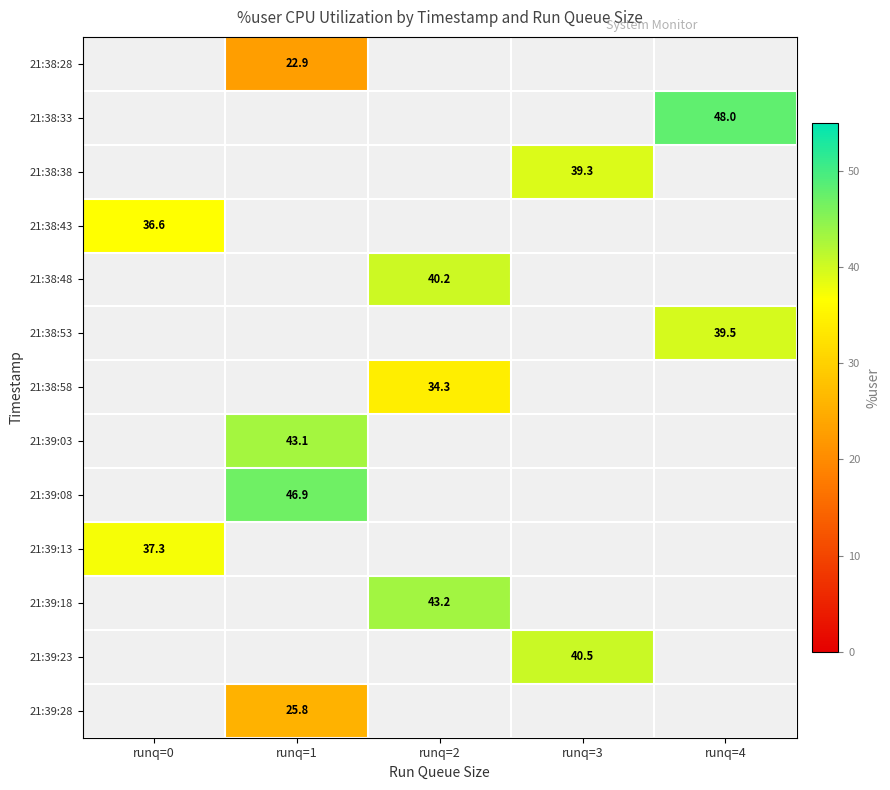

Is the value of 21:38:28 at runq=1 greater than the value of 21:39:18 at runq=0?

No